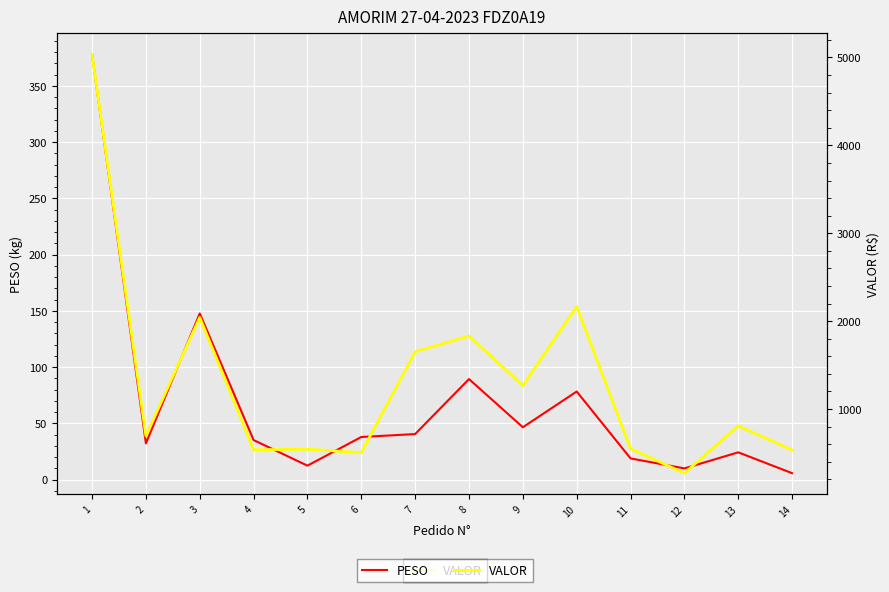

Rank the series by their maximum value, from highest to lowest.

VALOR, PESO